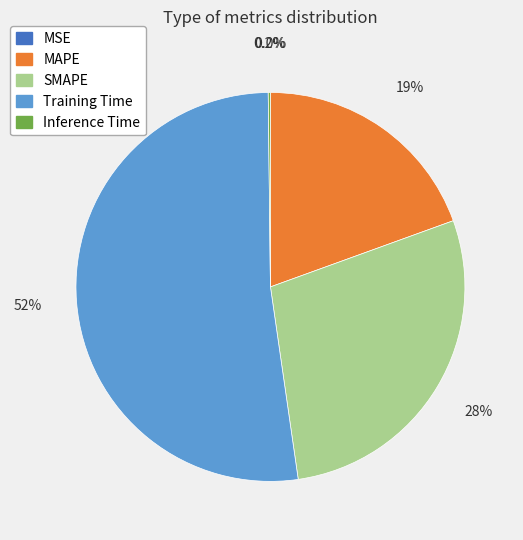

Is there any slice that represents more than half of the pie?

Yes